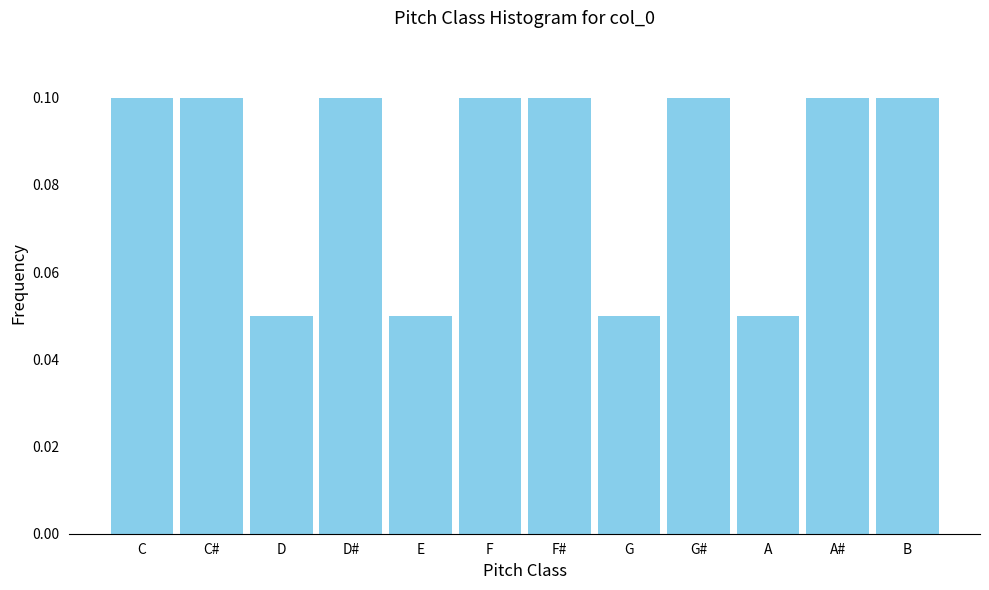

The chart shows a value of 0.2 at G#. True or false?

False